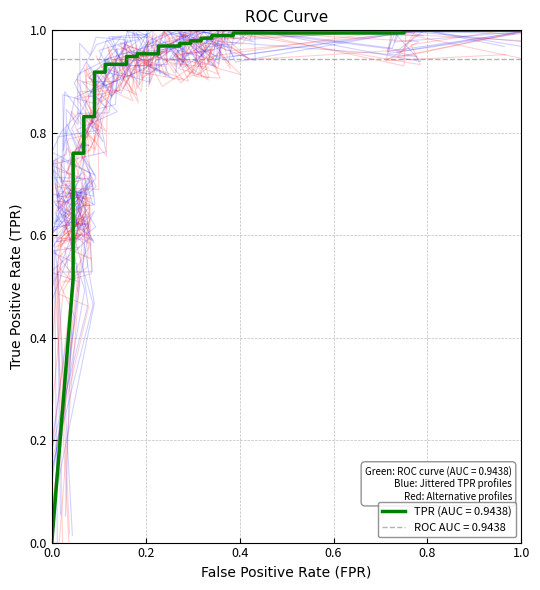

What is the label of the 22nd point from the left?

21